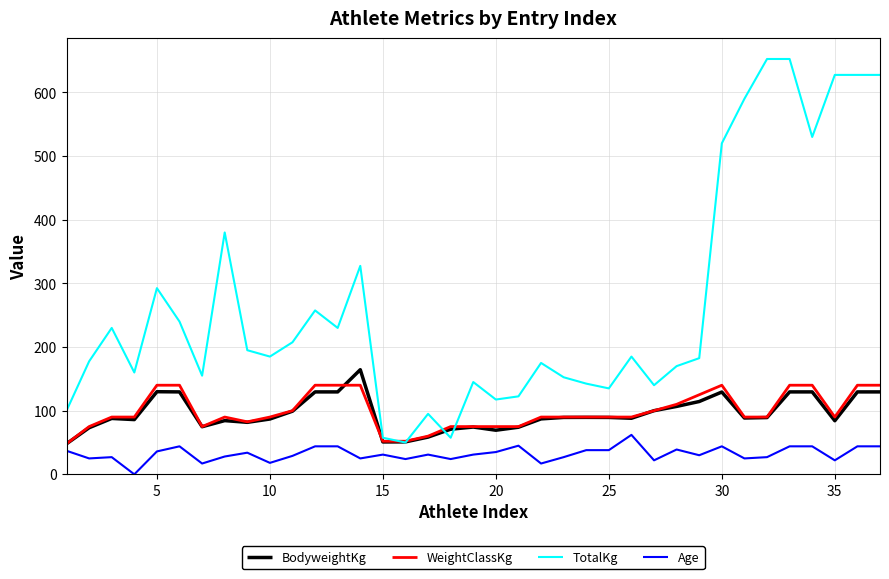

Which series has the largest total across all categories?

TotalKg